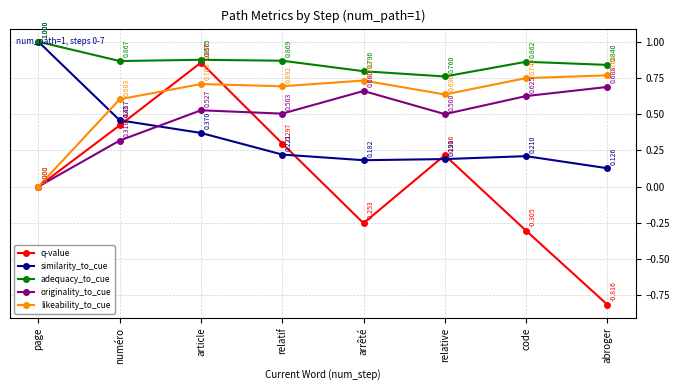

How many similarity_to_cue values are between 0 and 1?

8